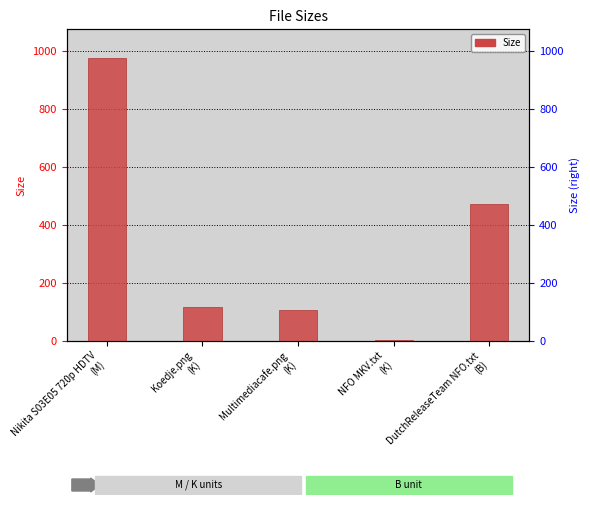

How many data points are above 115?

3